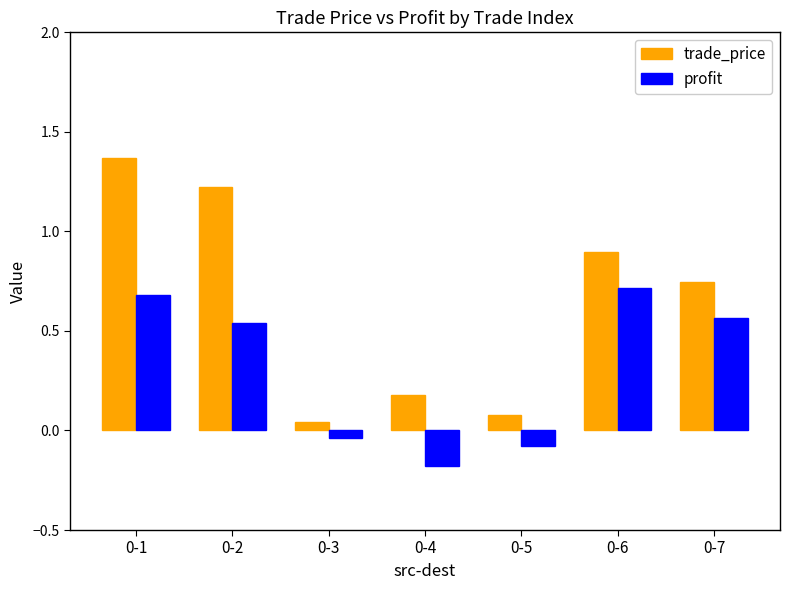

Rank the series by their maximum value, from highest to lowest.

trade_price, profit